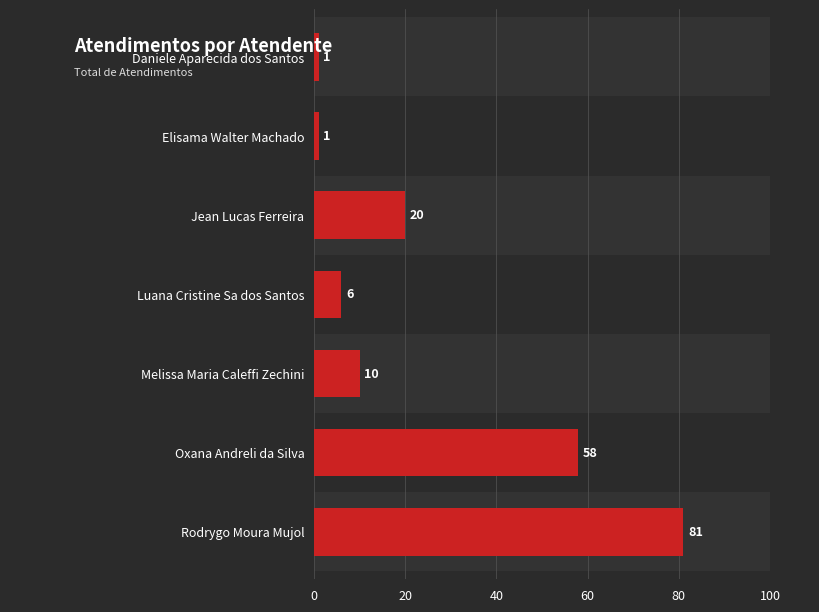

How many bars are there in total?

7